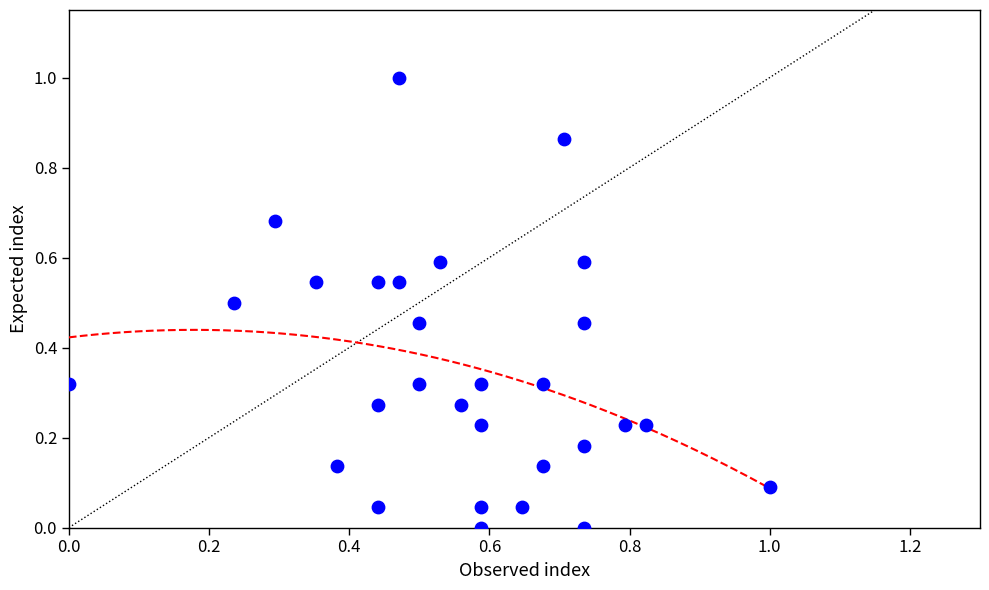

What is the range of Y values (max minus min)?

1.0